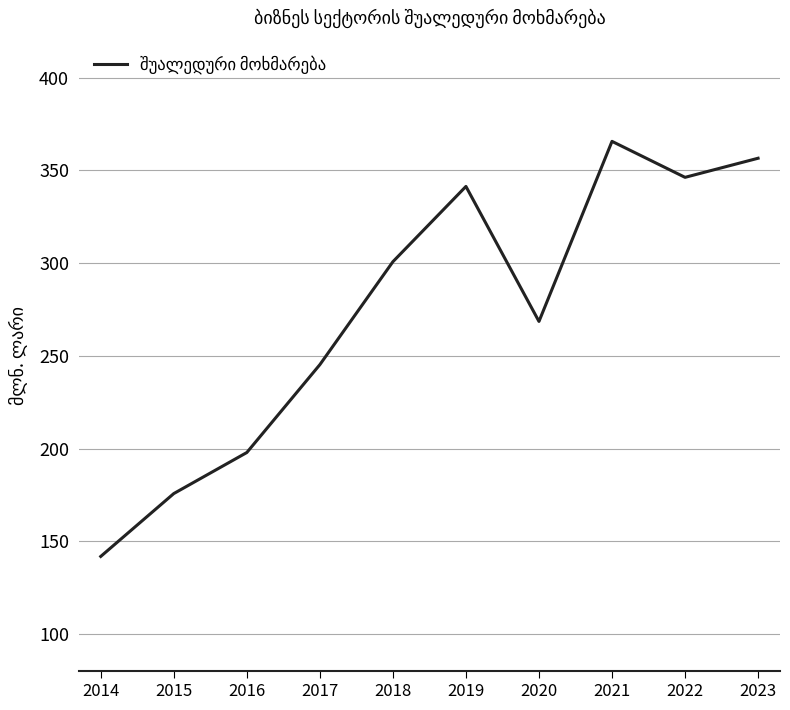

What is the ratio of the value at 2021 to the value at 2017?

1.5